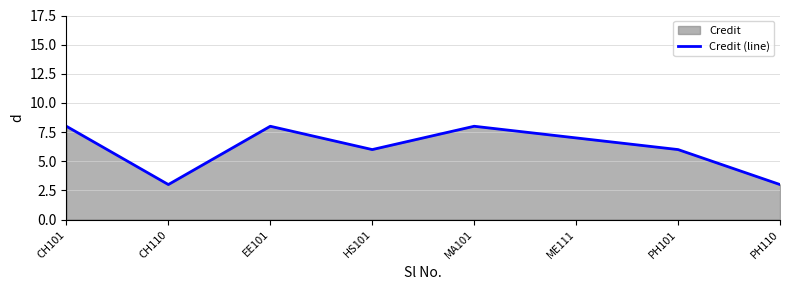

The chart shows a value of 4 at ME111. True or false?

False